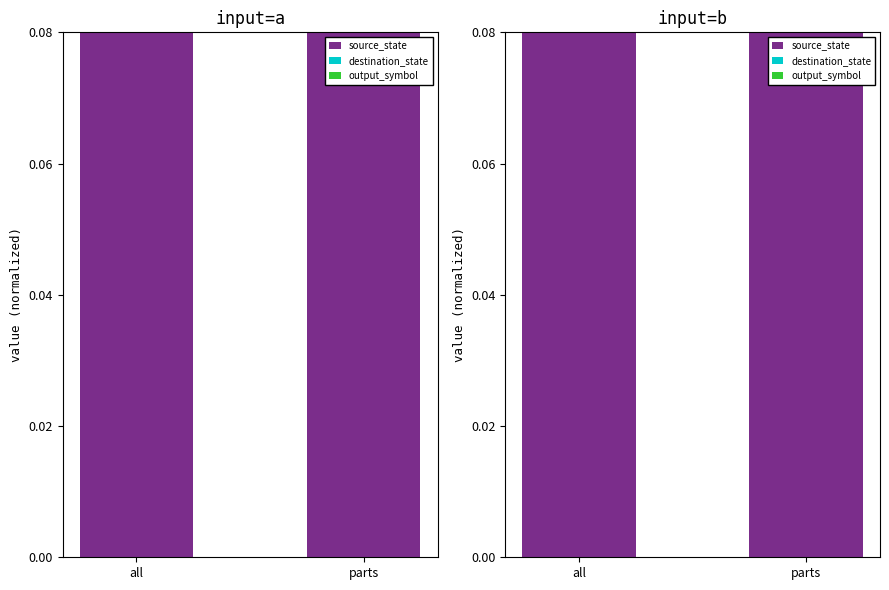

List the labels in order of output_symbol value, smallest first.

all, parts